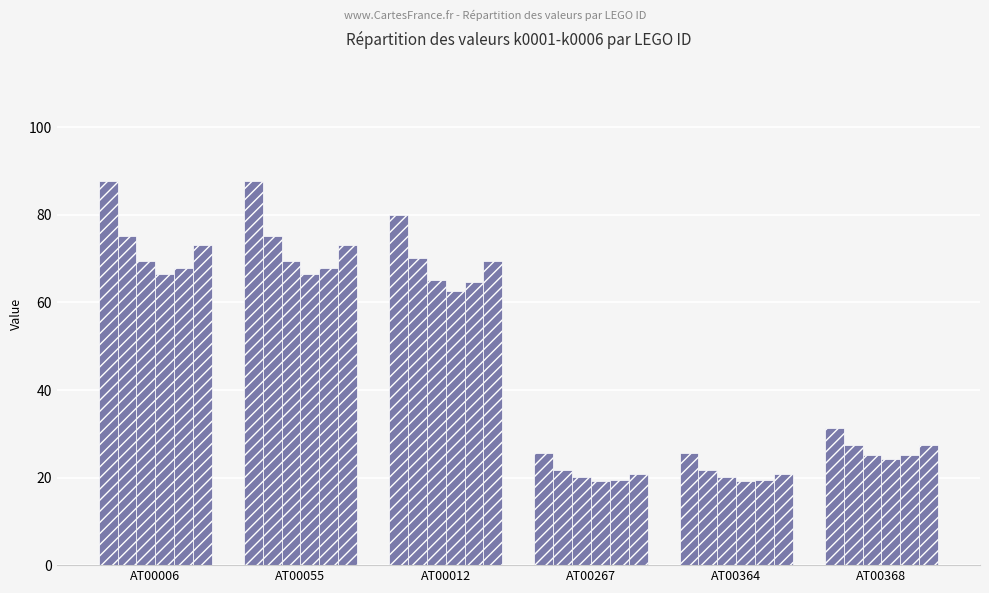

What is the difference between the highest and lowest values at AT00012?

17.4